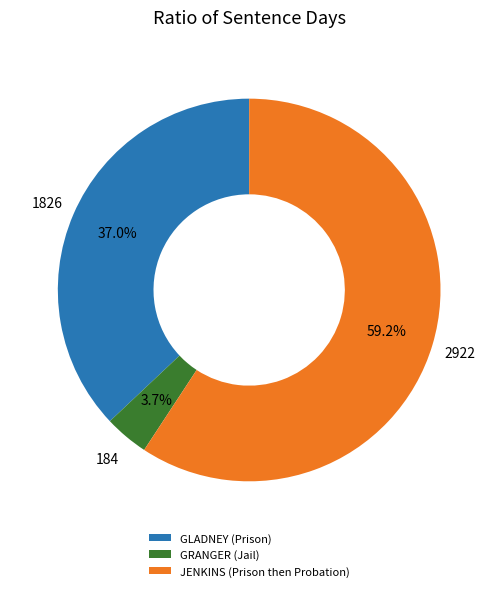

Rank the categories by value from highest to lowest.

JENKINS (Prison then Probation), GLADNEY (Prison), GRANGER (Jail)